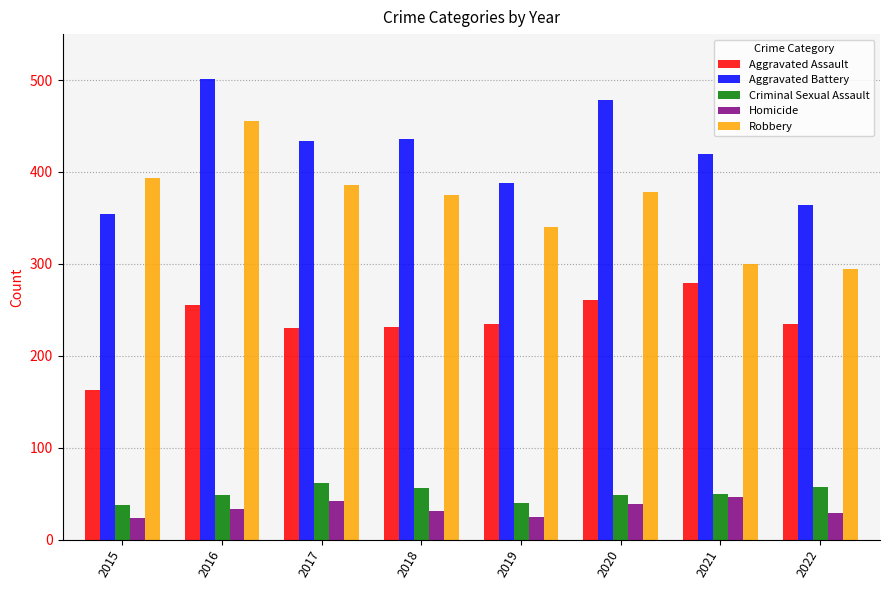

Which series has the largest total across all categories?

Aggravated Battery